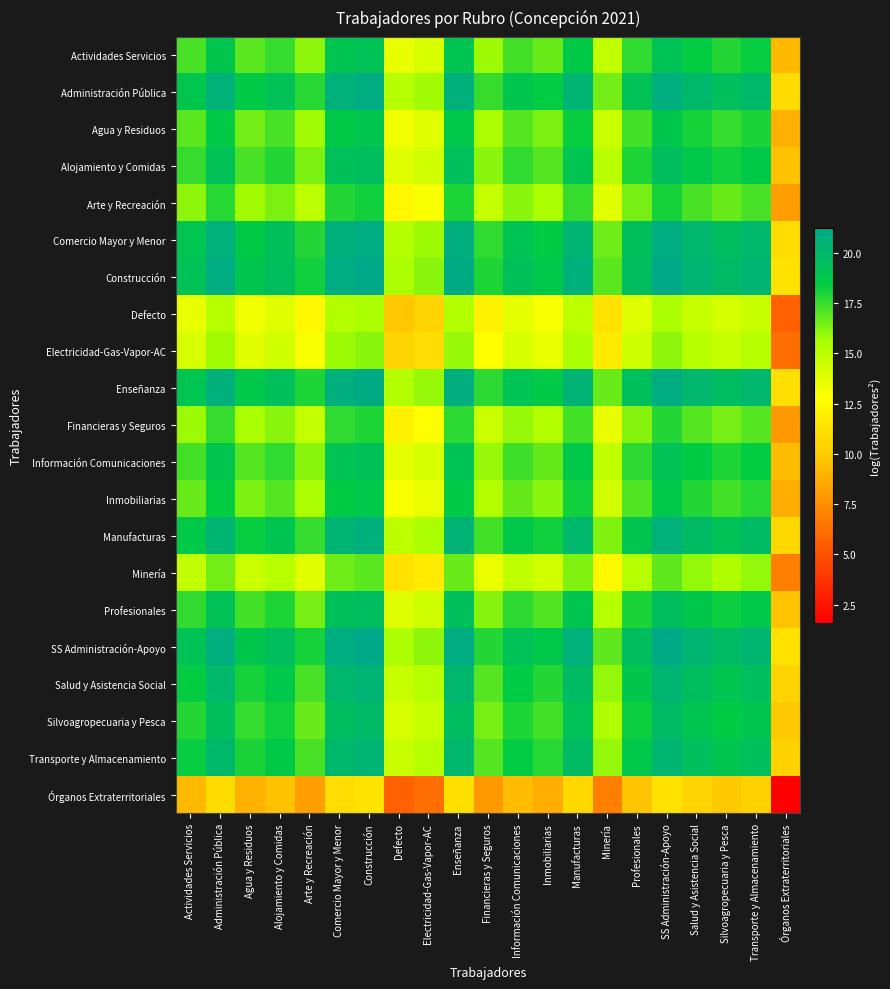

At which category does the chart reach its minimum across all series?

Órganos Extraterritoriales